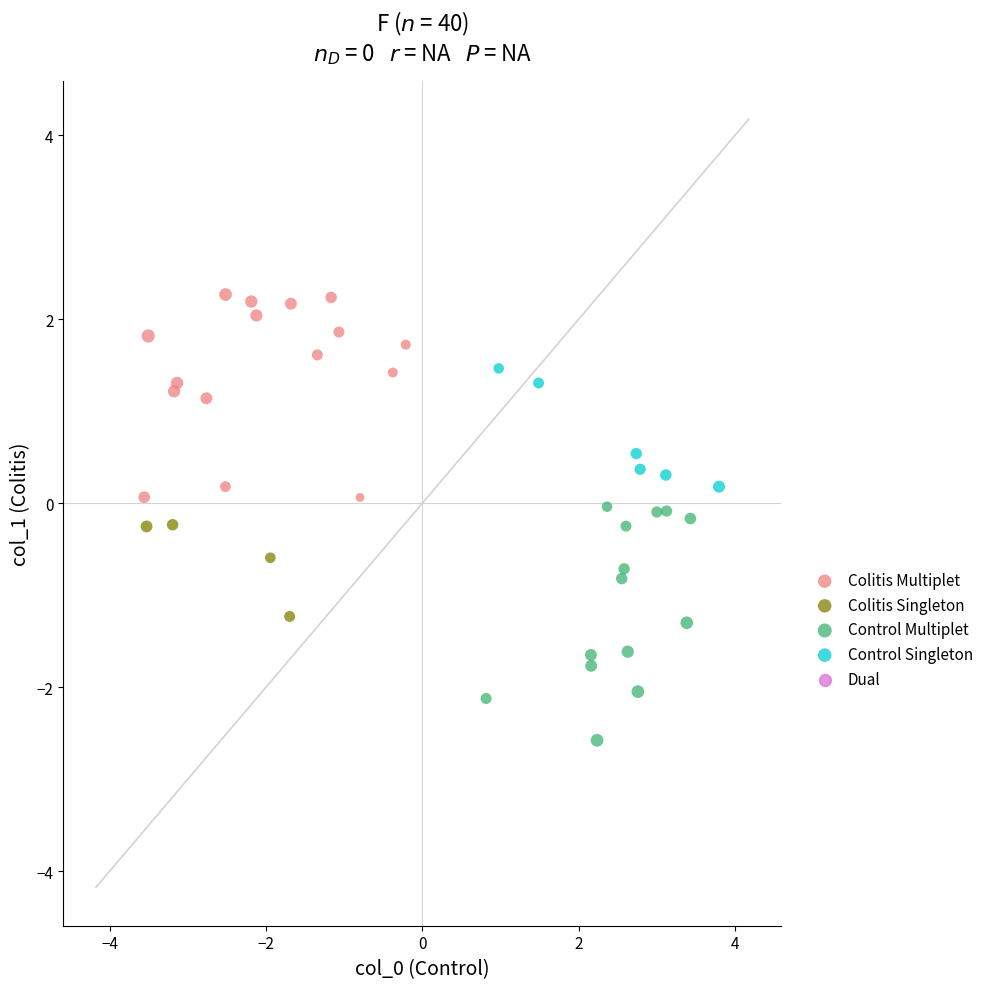

Which series contains the lowest Y value?

Control Multiplet